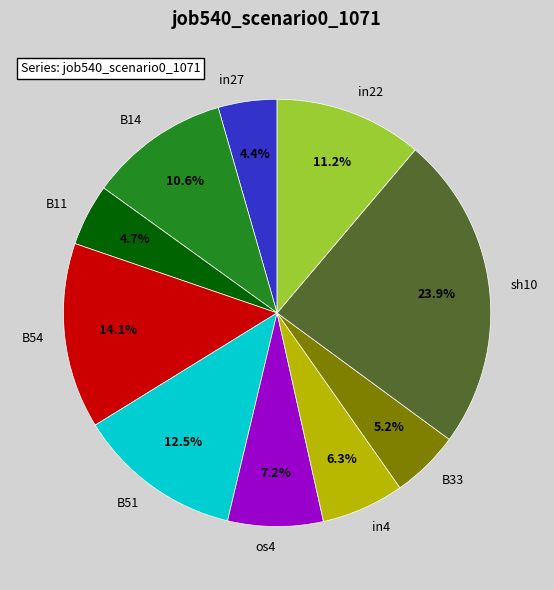

To the nearest percent, what percentage of the pie is in27?

4%